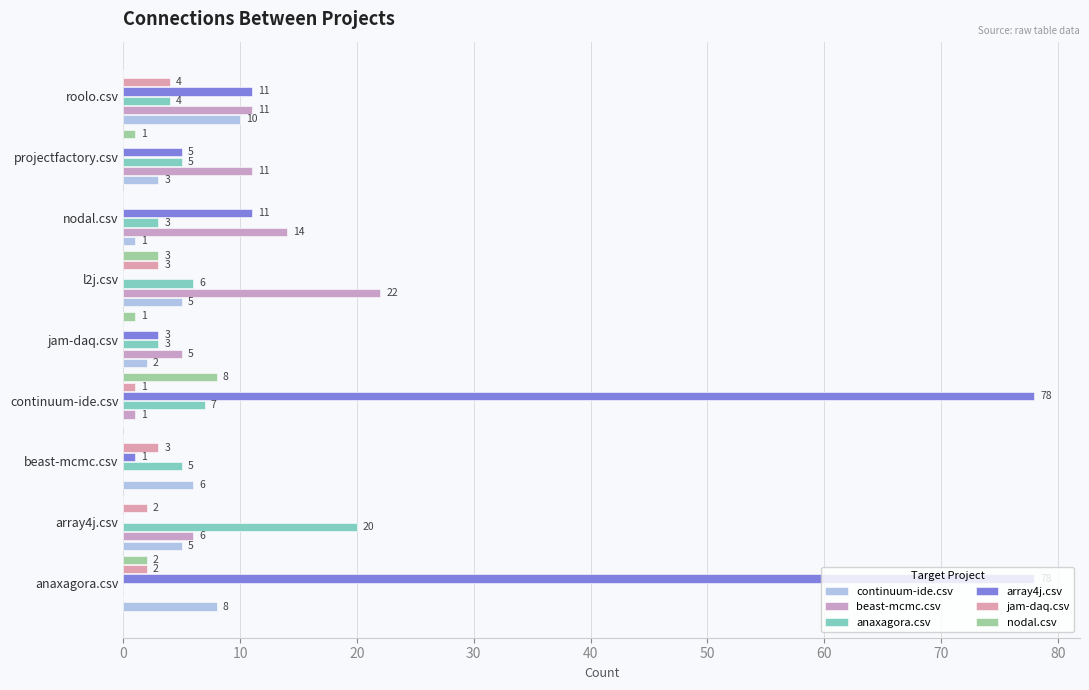

How many positive values does the array4j.csv series have?

7